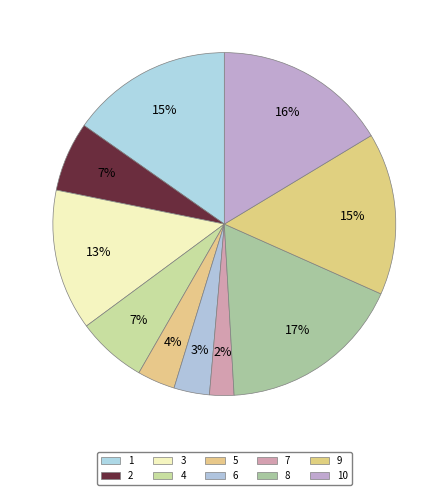

How many segments does this pie chart have?

10